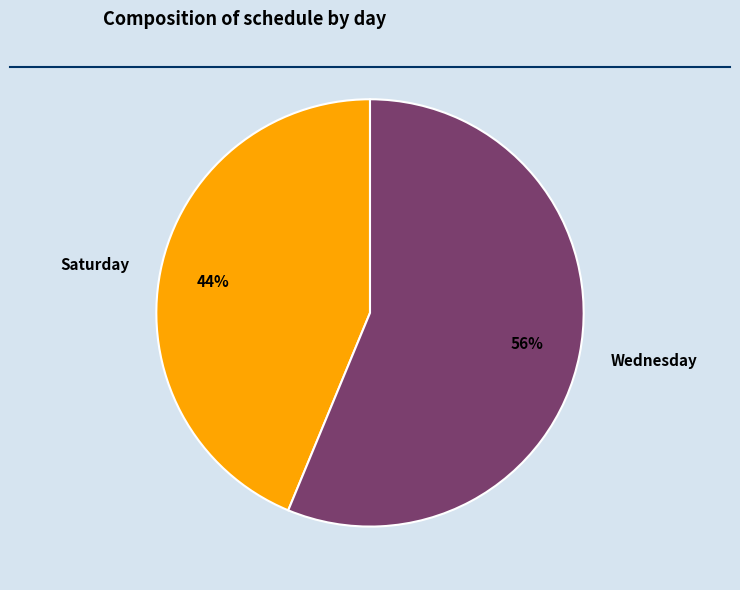

Count the number of slices in the pie.

2